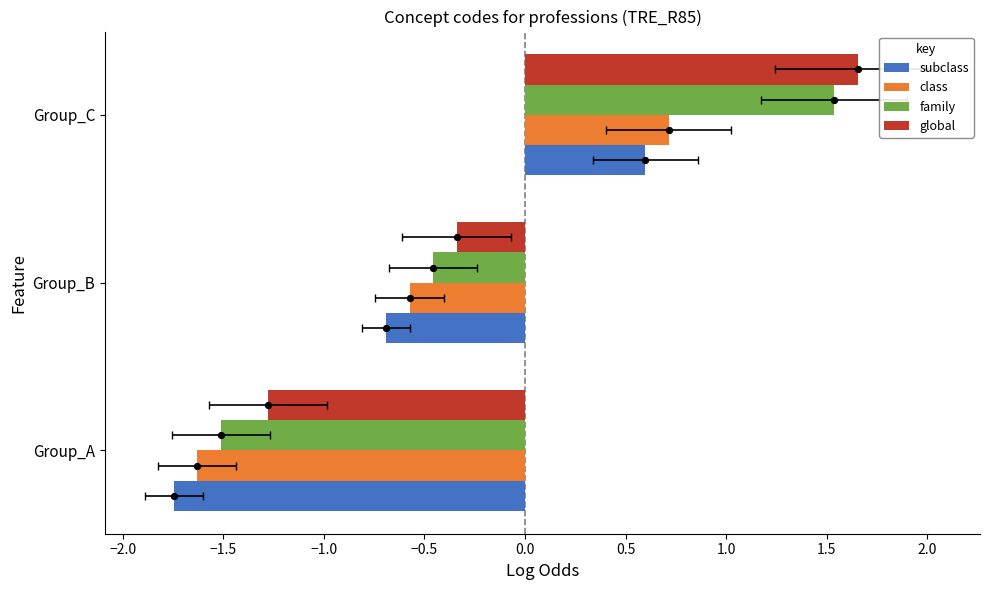

Which series has the largest total across all categories?

global